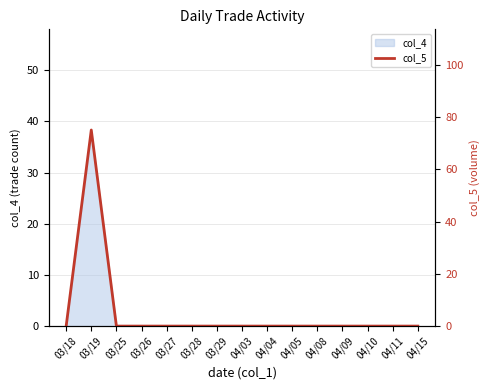

The col_4 series shows 0 at 03/29. True or false?

True